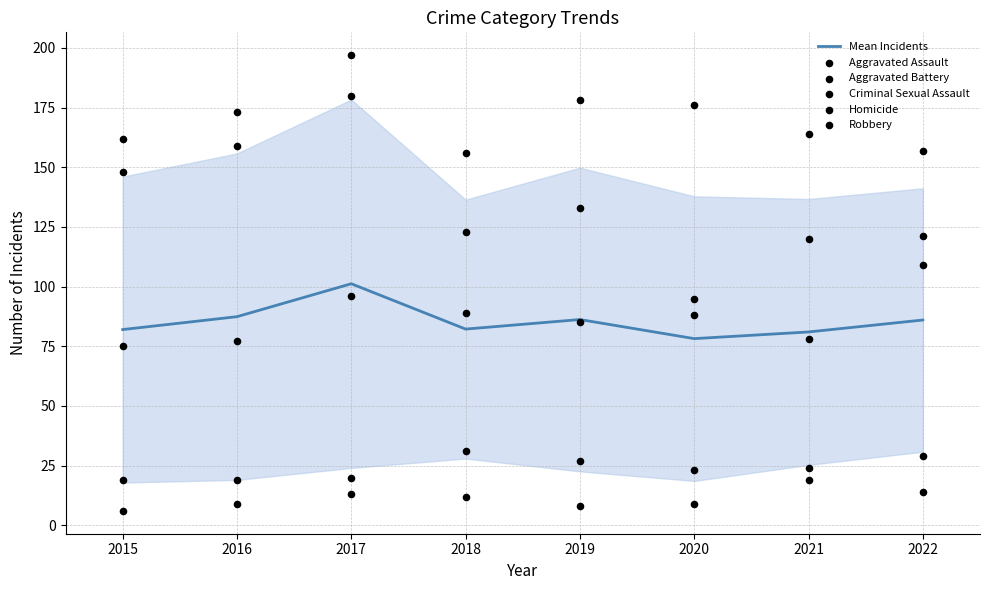

At how many categories does at least one series exceed 118?

8